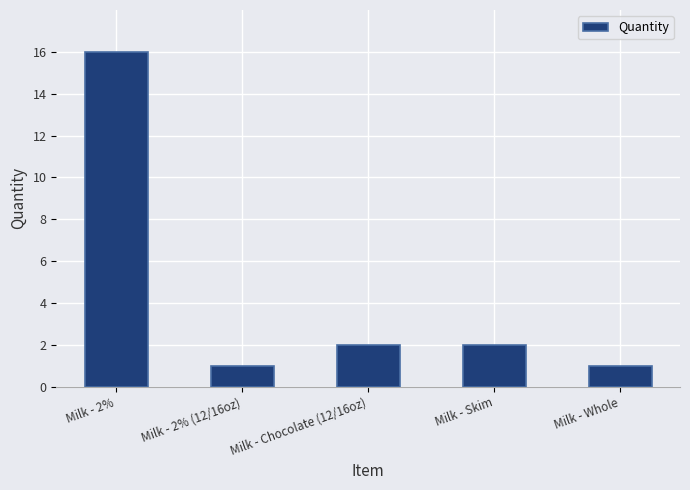

What is the label of the 2nd bar from the left?

Milk - 2% (12/16oz)